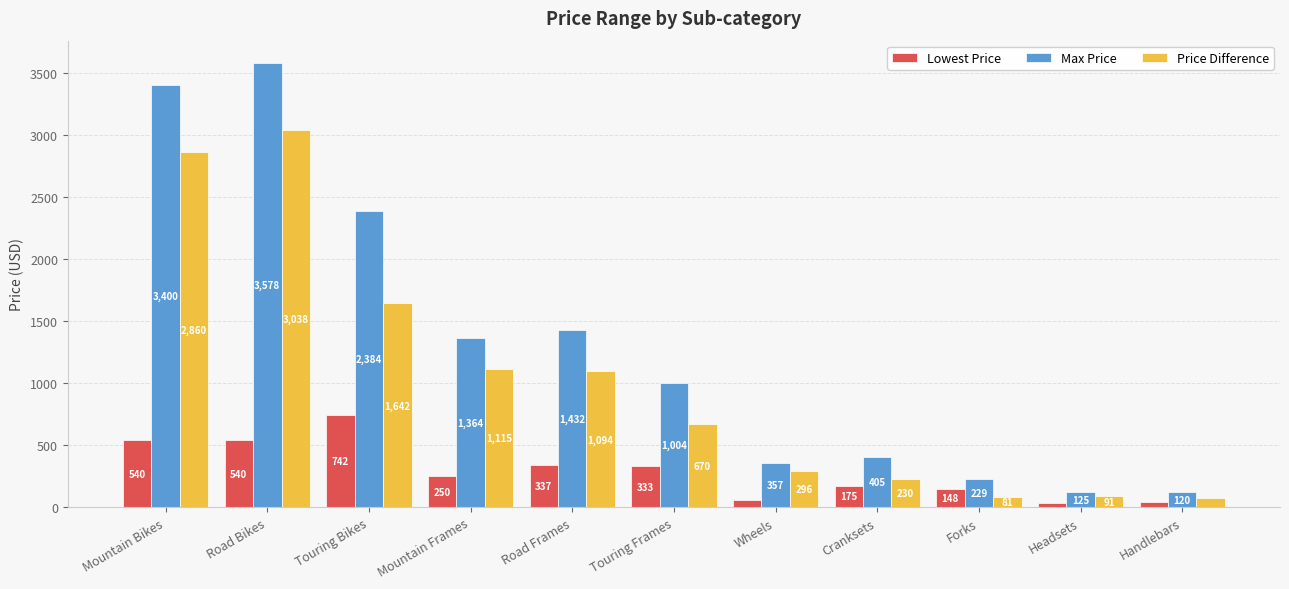

What is the difference between the highest and lowest values at Mountain Frames?

1114.7